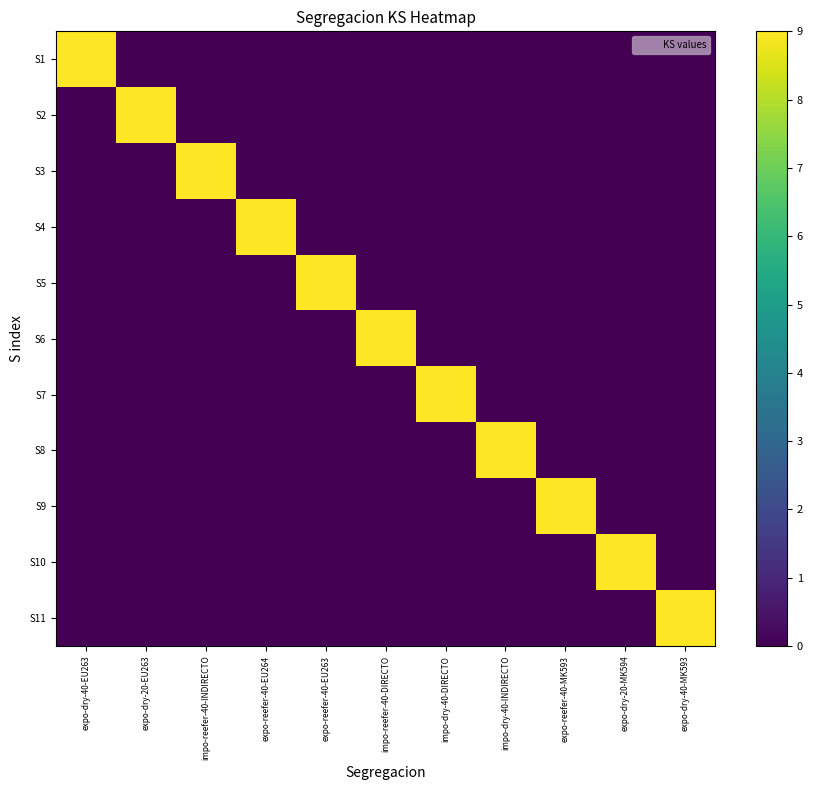

How many categories are shown in the chart?

11